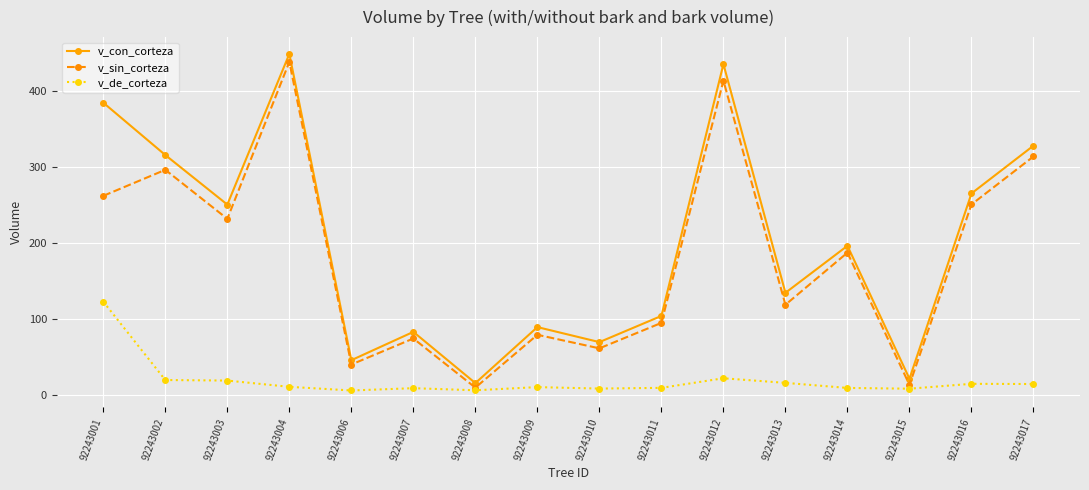

True or false: v_con_corteza has more than 0 interior local peaks.

True